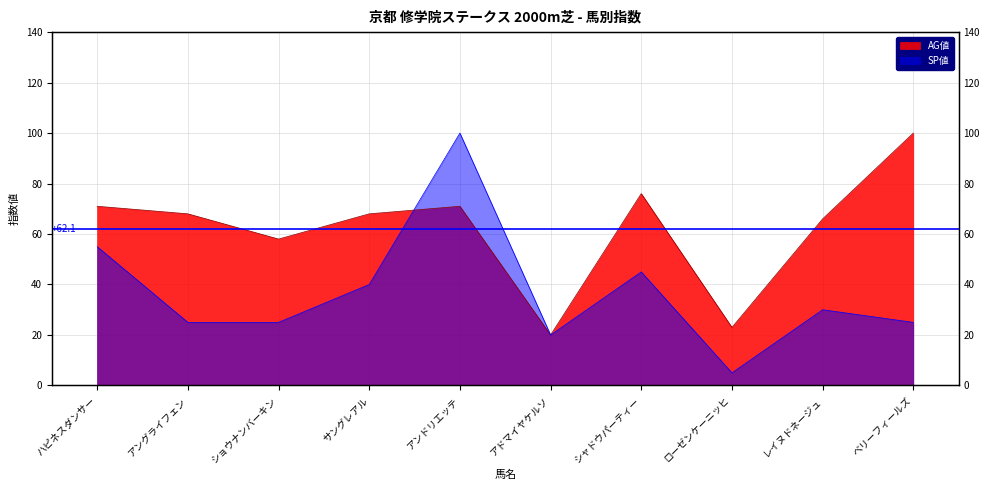

What is the difference between the AG値 values at シャドウパーティー and ローゼンケーニッヒ?

53